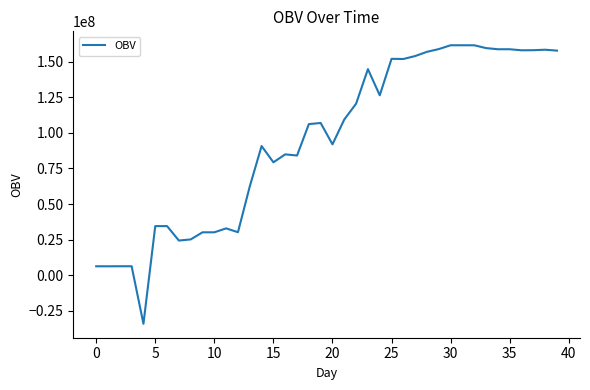

What is the difference between the maximum and minimum values?

195749818.0